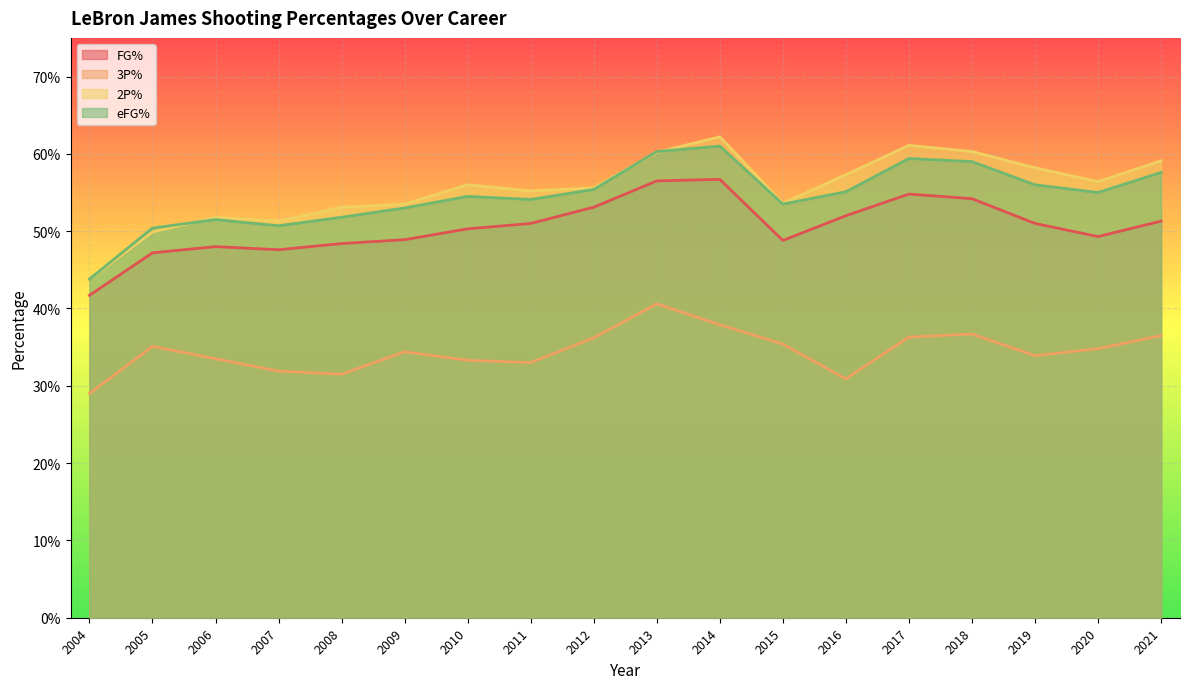

Rank the series by their maximum value, from lowest to highest.

3P%, FG%, eFG%, 2P%